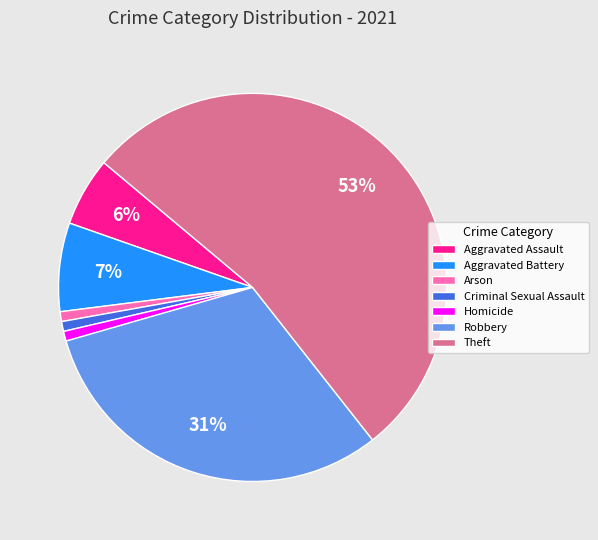

Which has a higher value, Aggravated Assault or Homicide?

Aggravated Assault